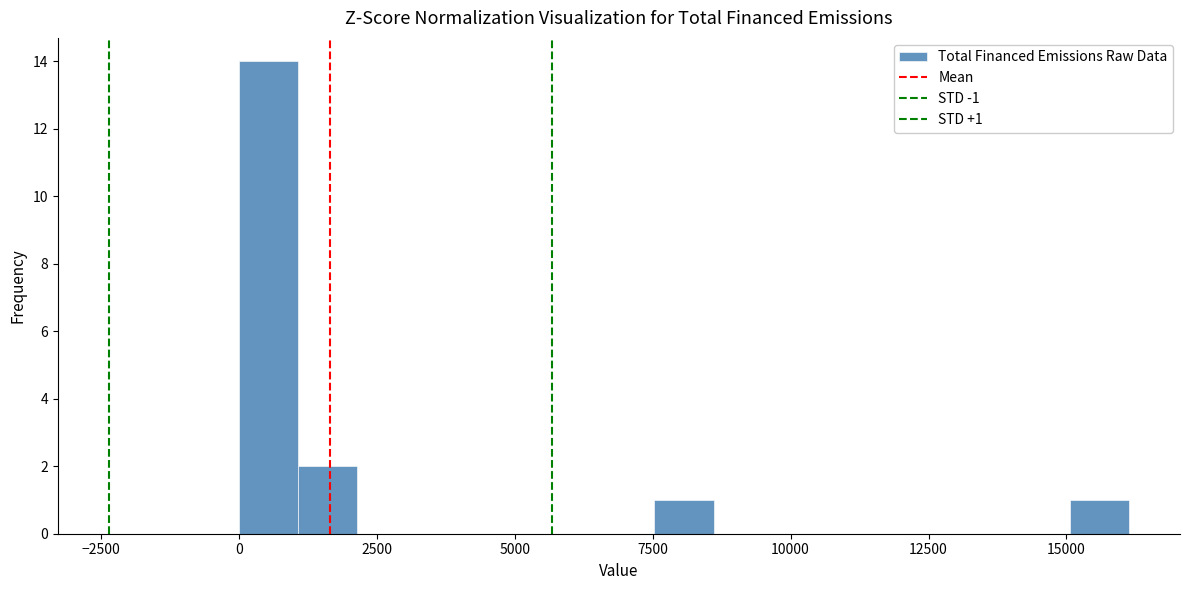

Around what value on the x-axis is the tallest bar? Give the approximate position of its centre, as read against the axis.

500